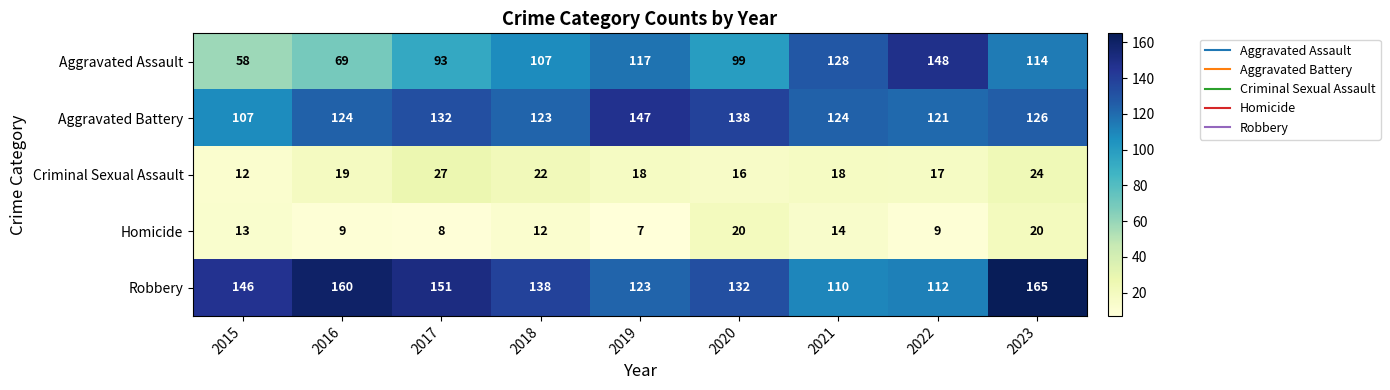

At 2018, list the series in order from smallest to largest.

Homicide, Criminal Sexual Assault, Aggravated Assault, Aggravated Battery, Robbery